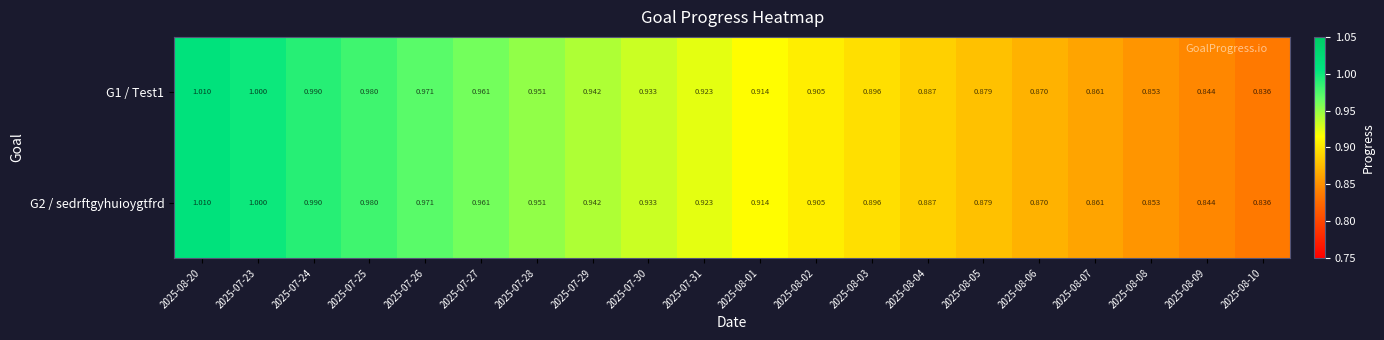

Is the value of G1 / Test1 at 2025-08-01 greater than the value of G2 / sedrftgyhuioygtfrd at 2025-07-29?

No